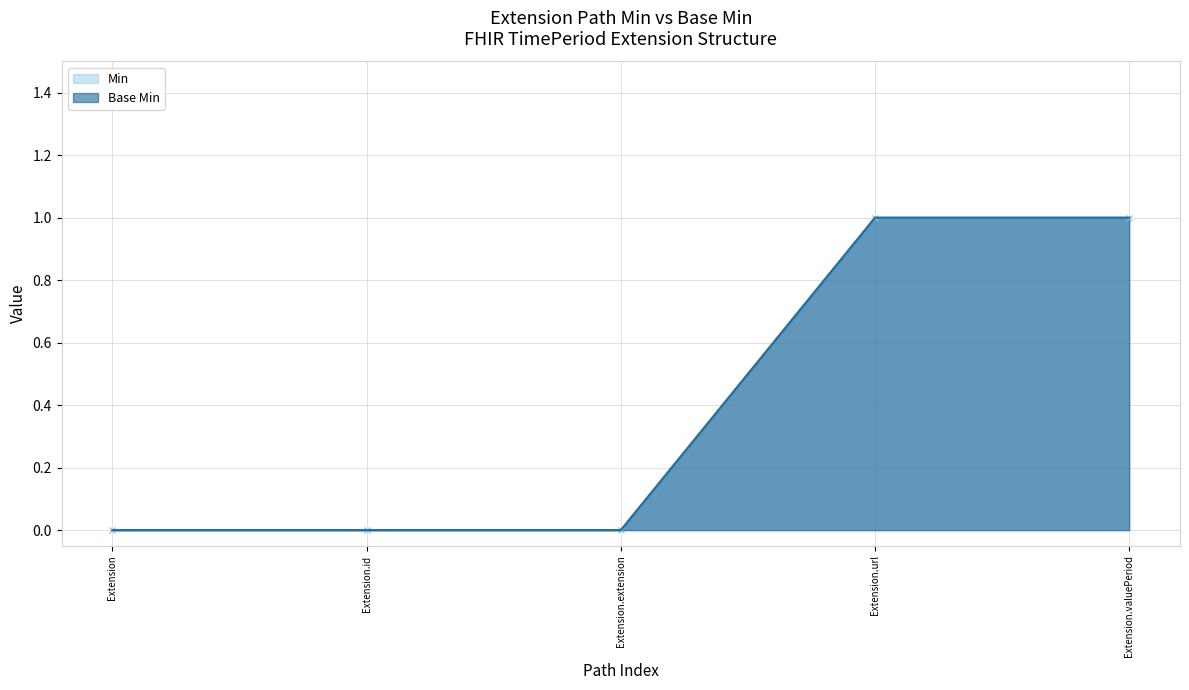

True or false: Min and Base Min intersect in this chart.

False